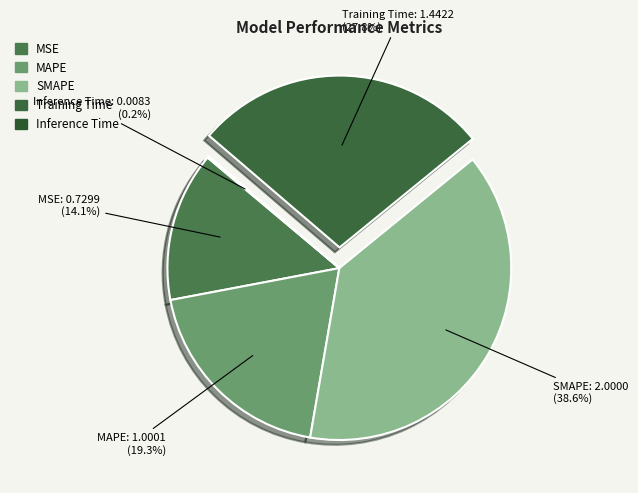

Does Training Time represent more than half of the total?

No